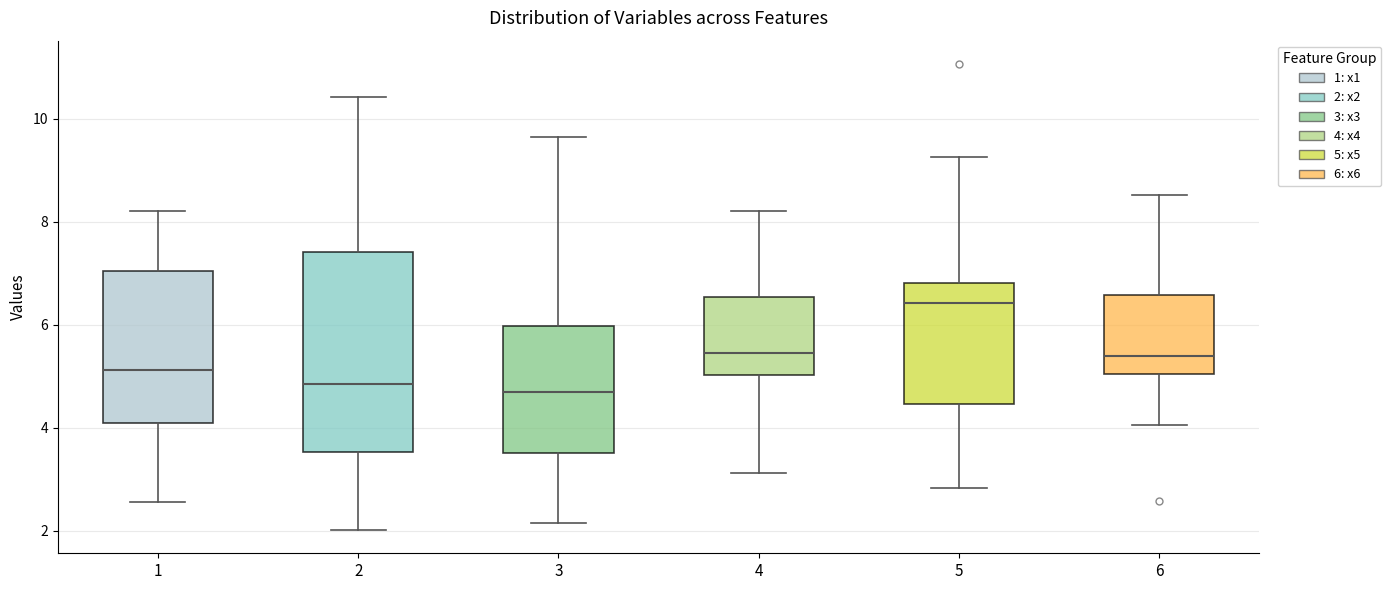

Reading left to right, transcribe this box plot: for each box, give where its median line is, the range the box spans, and where its two whiskers end, as read against the y-axis. The values are not printed on the chart, so give them approximately, as read against the axis.

1: median 5.2, box 4.0 to 7.0, whiskers 2.6 to 8.2
2: median 4.8, box 3.6 to 7.4, whiskers 2.0 to 10.4
3: median 4.6, box 3.6 to 6.0, whiskers 2.2 to 9.6
4: median 5.4, box 5.0 to 6.6, whiskers 3.2 to 8.2
5: median 6.4, box 4.4 to 6.8, whiskers 2.8 to 9.2
6: median 5.4, box 5.0 to 6.6, whiskers 4.0 to 8.6